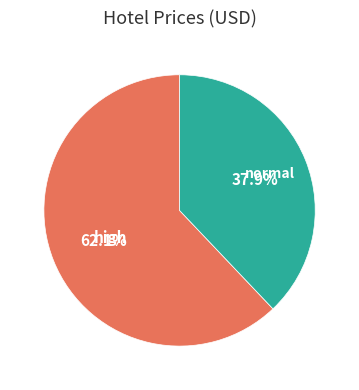

Which slice is the largest?

high